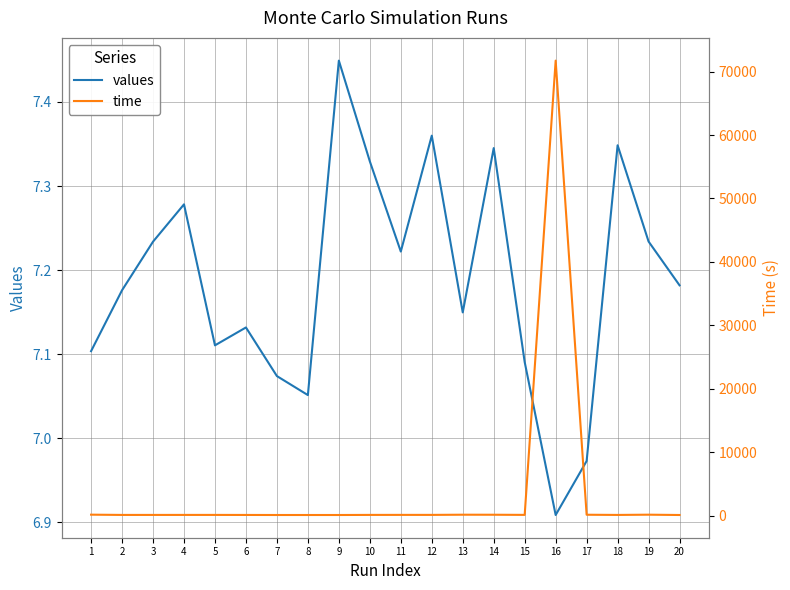

Which series has the largest total across all categories?

time